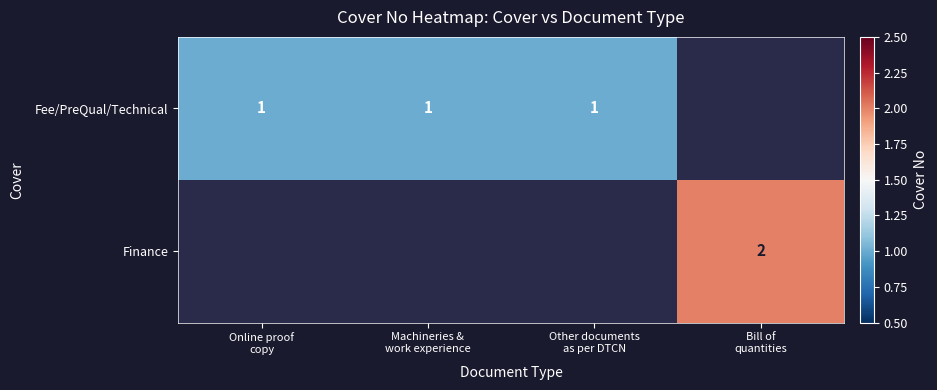

Between Online proof
copy and Bill of
quantities, which is larger?

Bill of
quantities